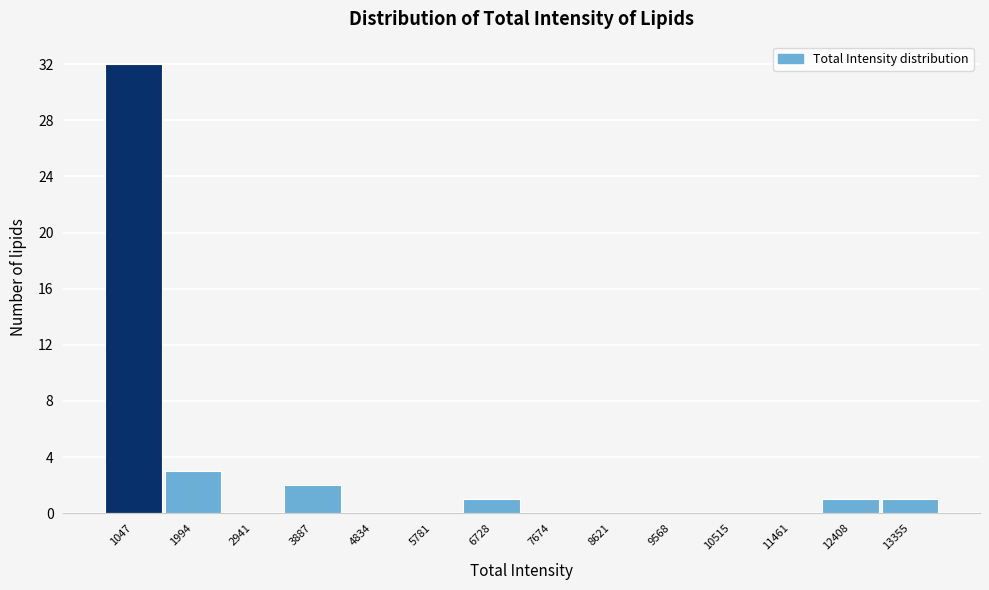

Reading left to right, what are all the values shown in this chart?

1047=32	1994=3	2941=0	3887=2	4834=0	5781=0	6728=1	7674=0	8621=0	9568=0	10515=0	11461=0	12408=1	13355=1